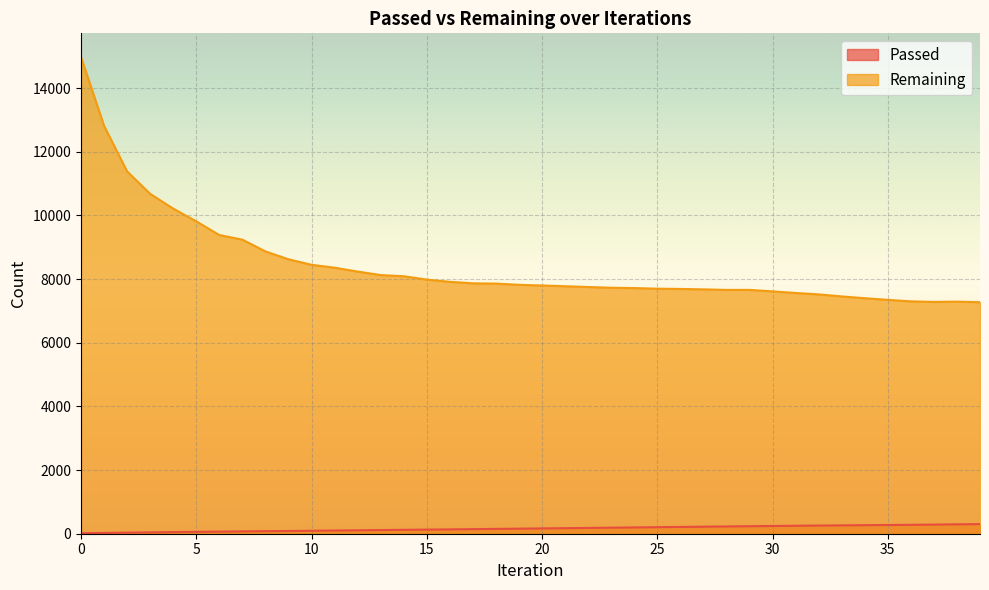

List the series in order of their peak value, highest first.

Remaining, Passed